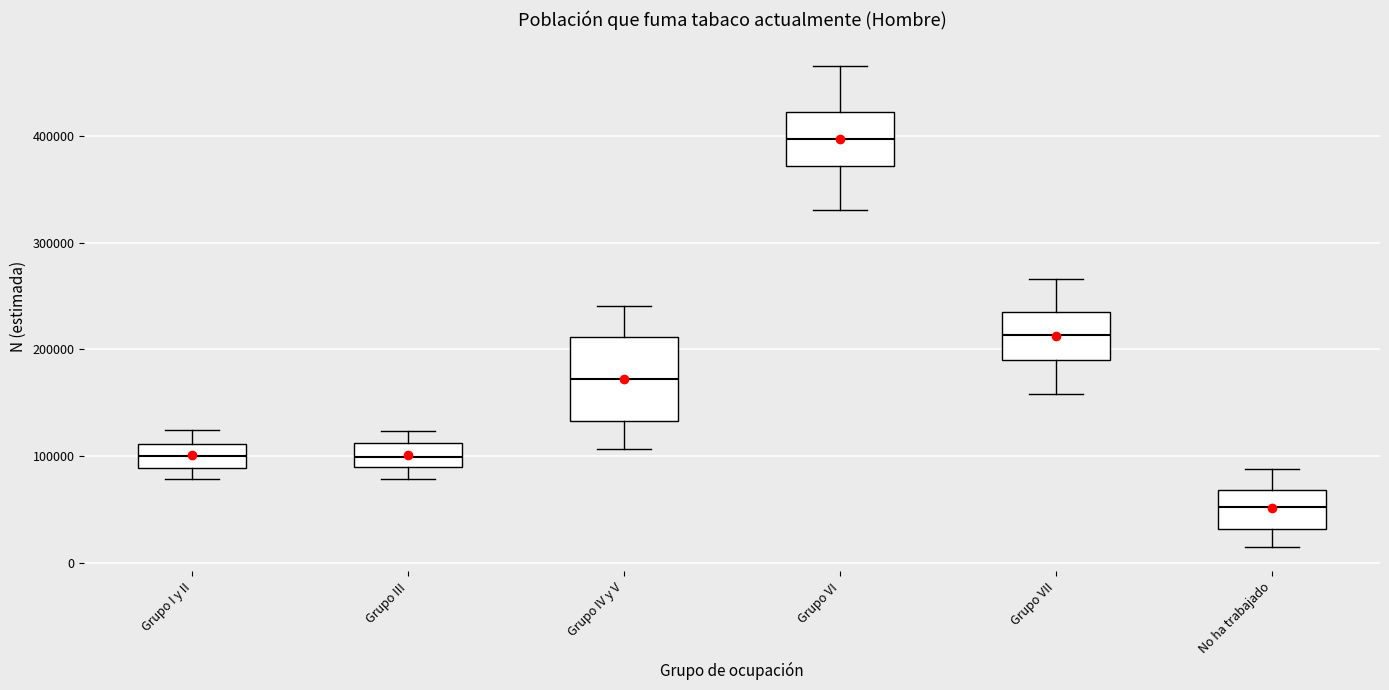

Where does the upper whisker of the box for Grupo IV y V end on the y-axis? The values are not printed on the chart, so give them approximately, as read against the axis.

240000